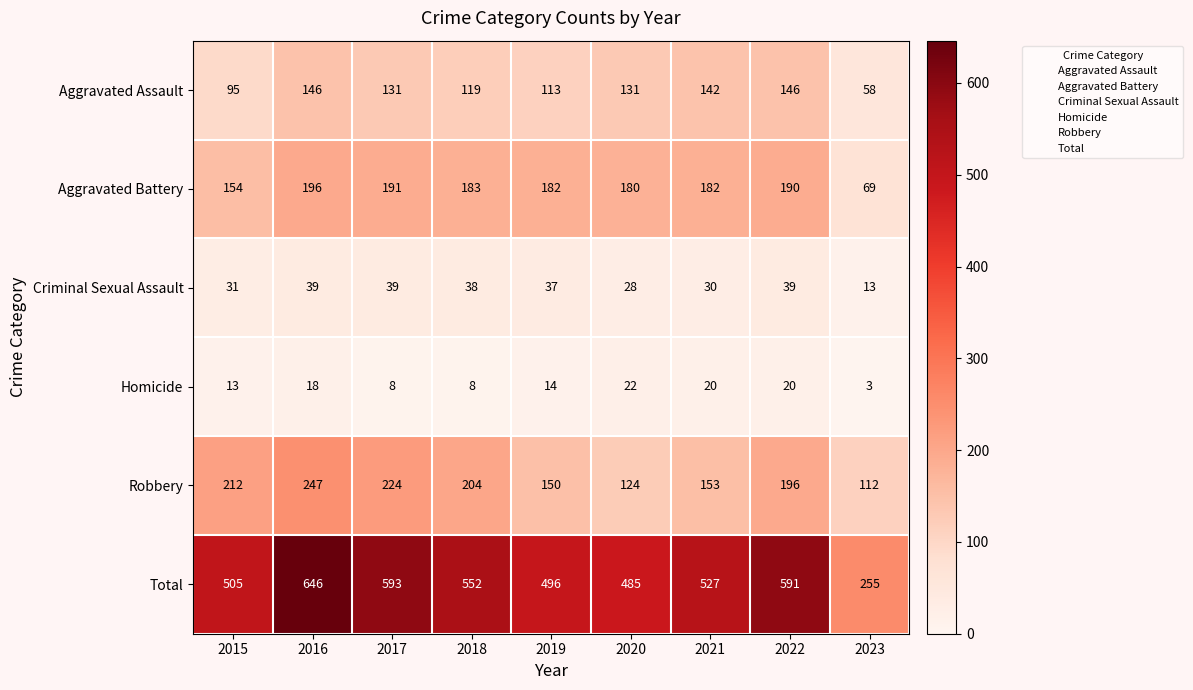

Which series has the largest range (max minus min)?

Total